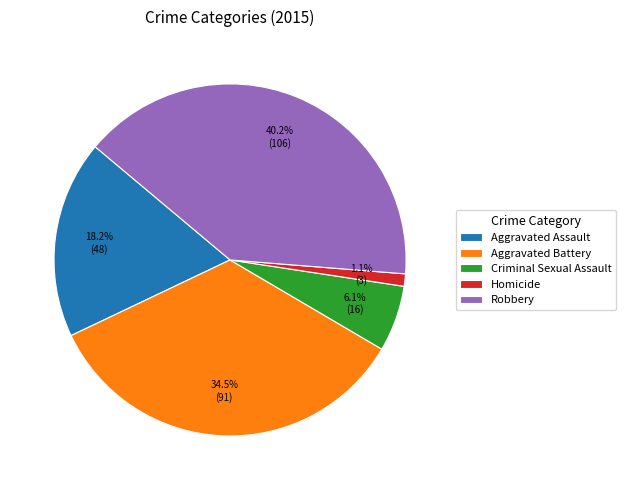

The Robbery slice represents 51% of the pie. True or false?

False